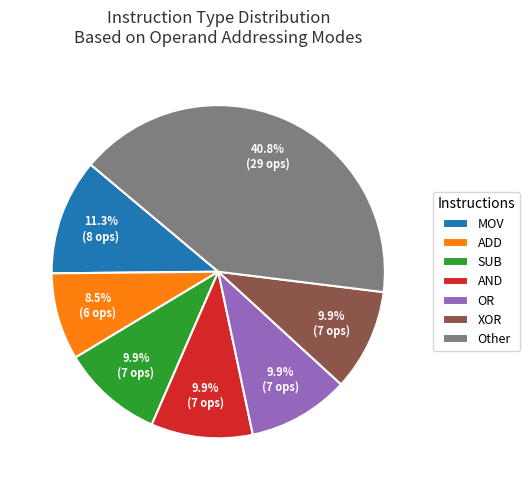

What is the ratio of the value at AND to the value at OR?

1.0